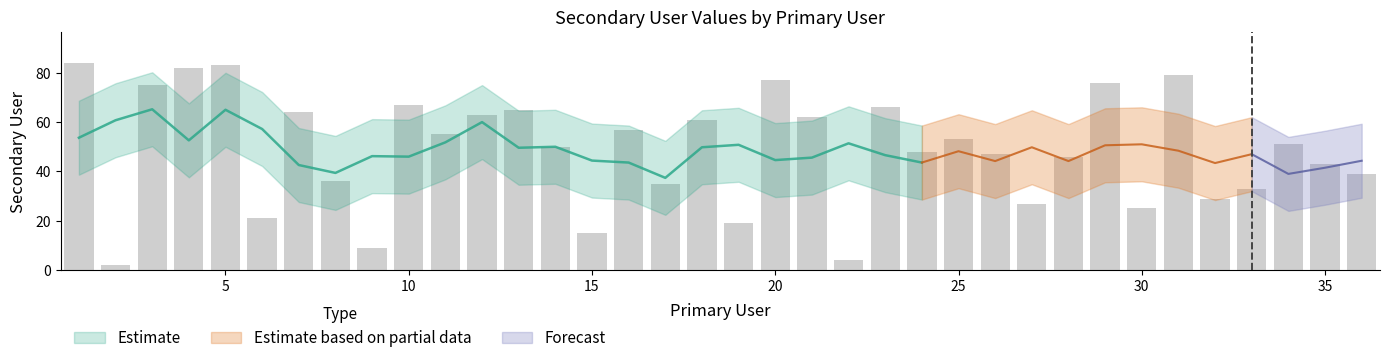

Which category has the highest value across all series?

1